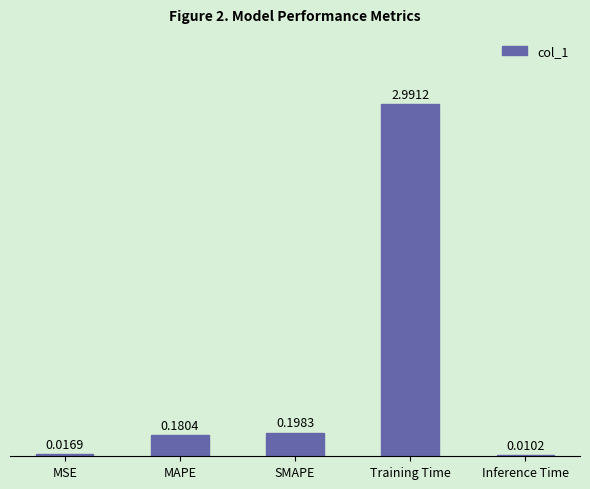

What is the sum of the values at Training Time and Inference Time?

3.0